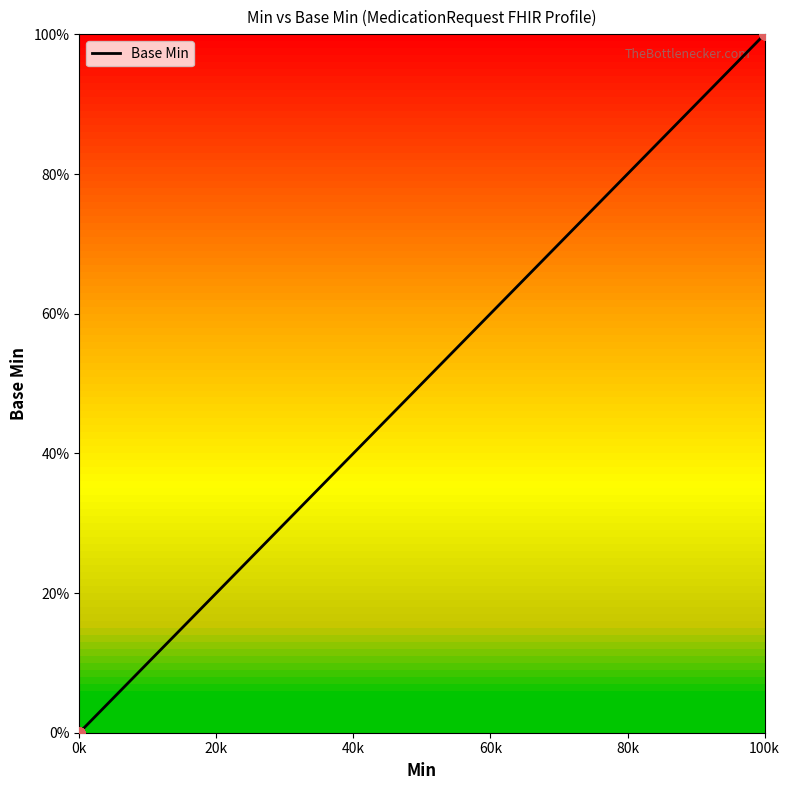

Between 100k and 0k, which is larger?

100k